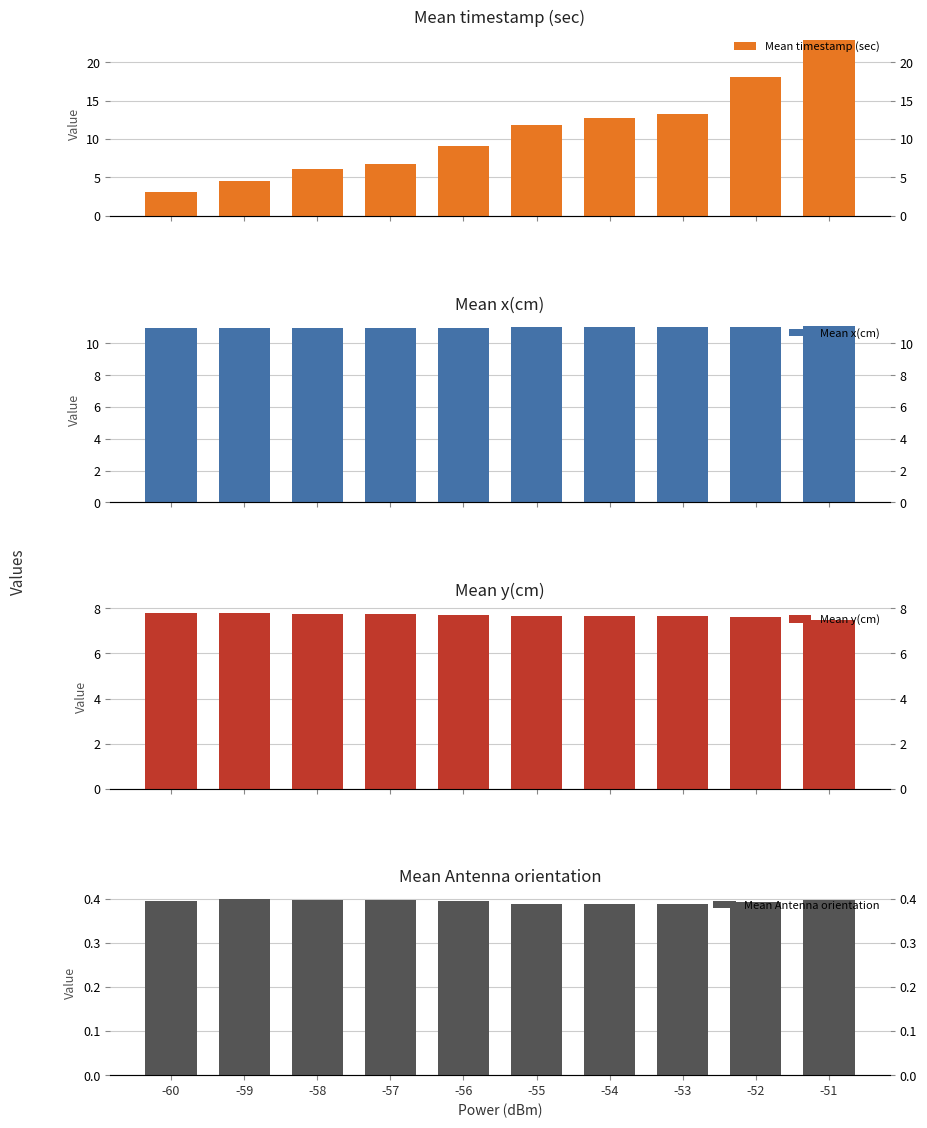

Count the Mean y(cm) values in the range 7 to 8.

10